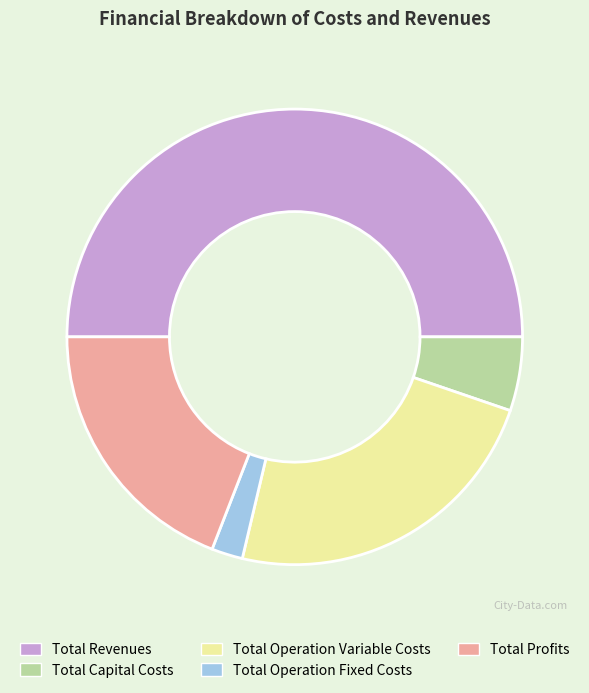

Rank the categories by value from lowest to highest.

Total Operation Fixed Costs, Total Capital Costs, Total Profits, Total Operation Variable Costs, Total Revenues